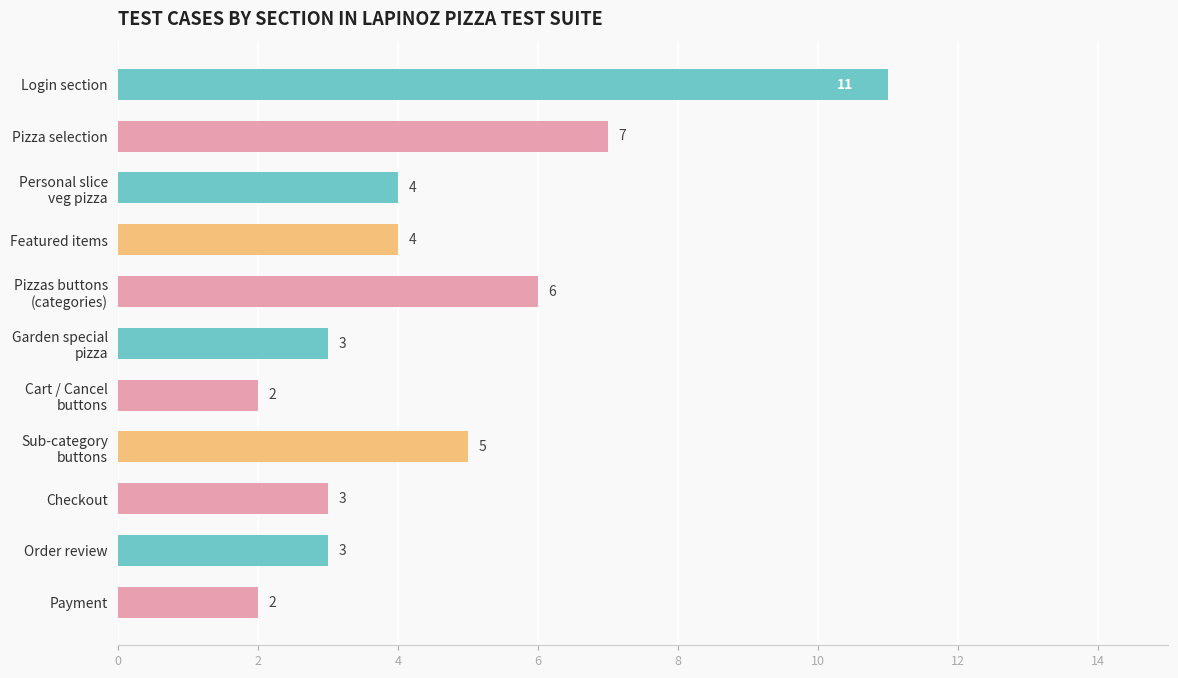

Which label corresponds to the largest value in the chart?

Login section